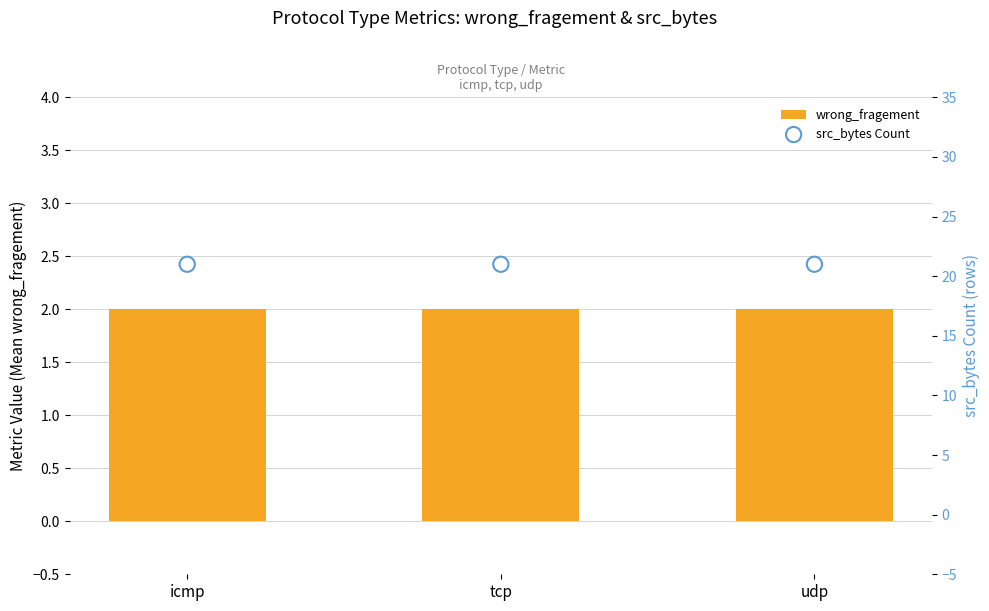

Is the value of src_bytes Count at icmp greater than the value of wrong_fragement at tcp?

Yes